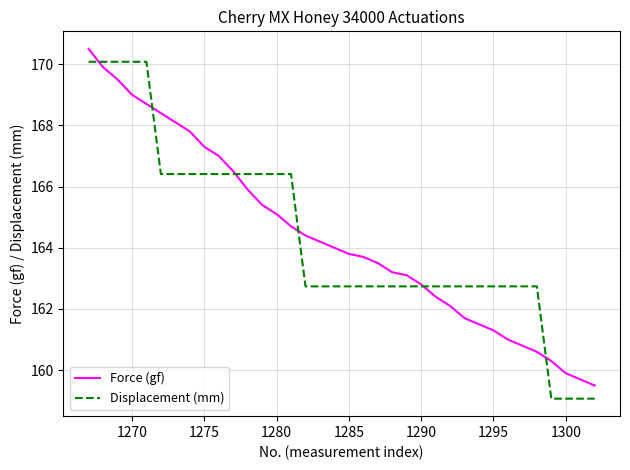

Is this an area chart (filled region under the line)?

No